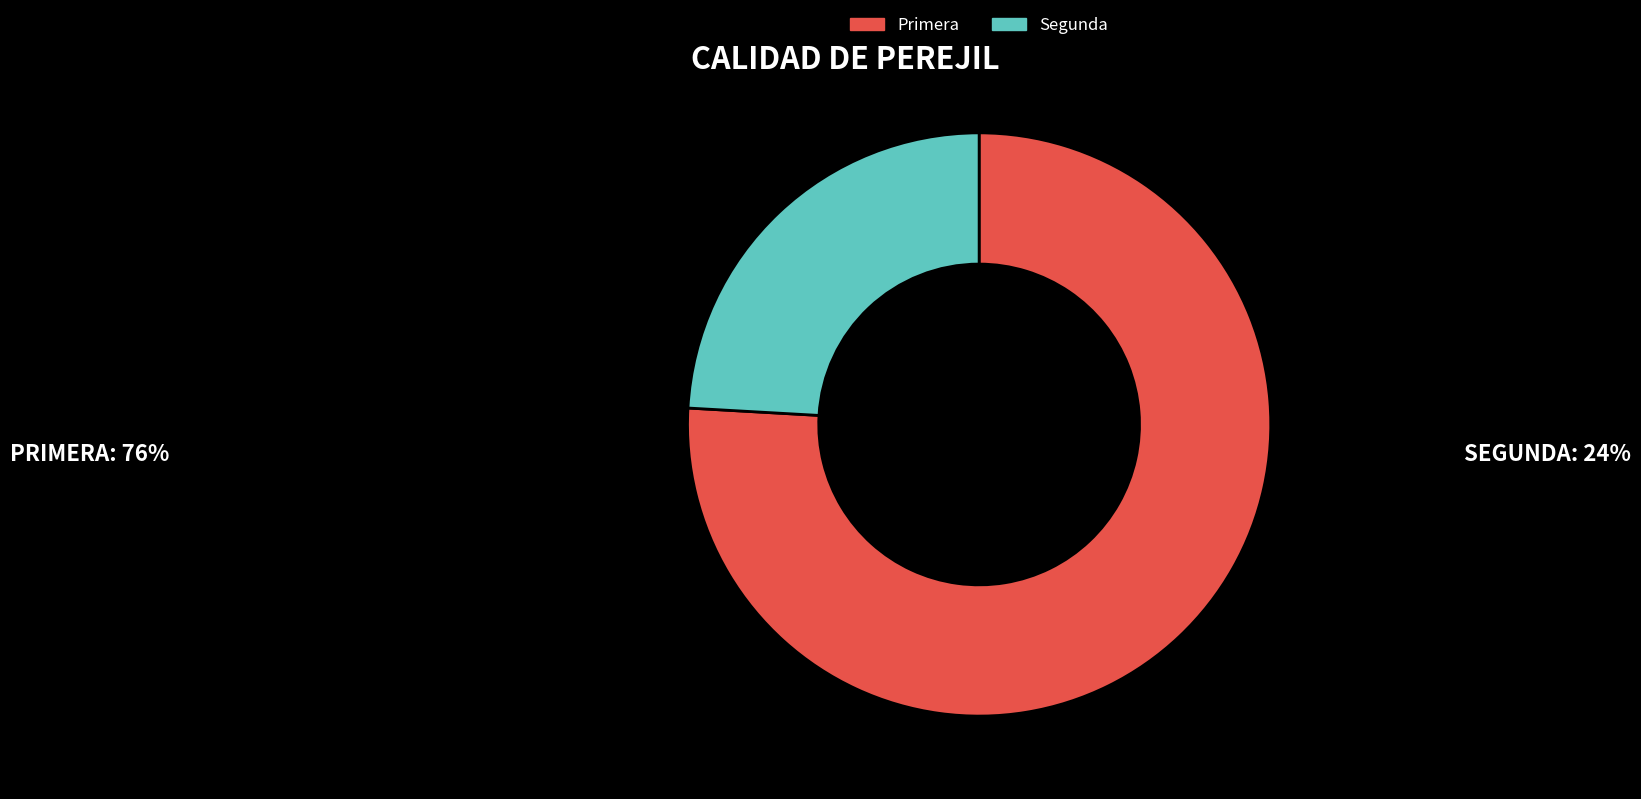

Combined, do Segunda and Primera account for over 50%?

Yes